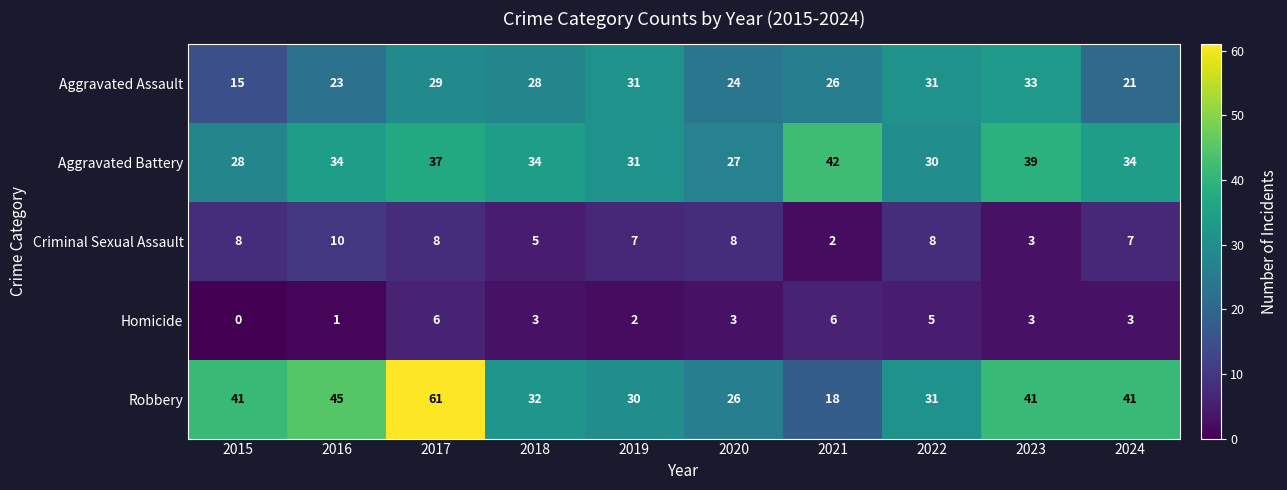

True or false: Robbery has a value of 32 at 2018.

True